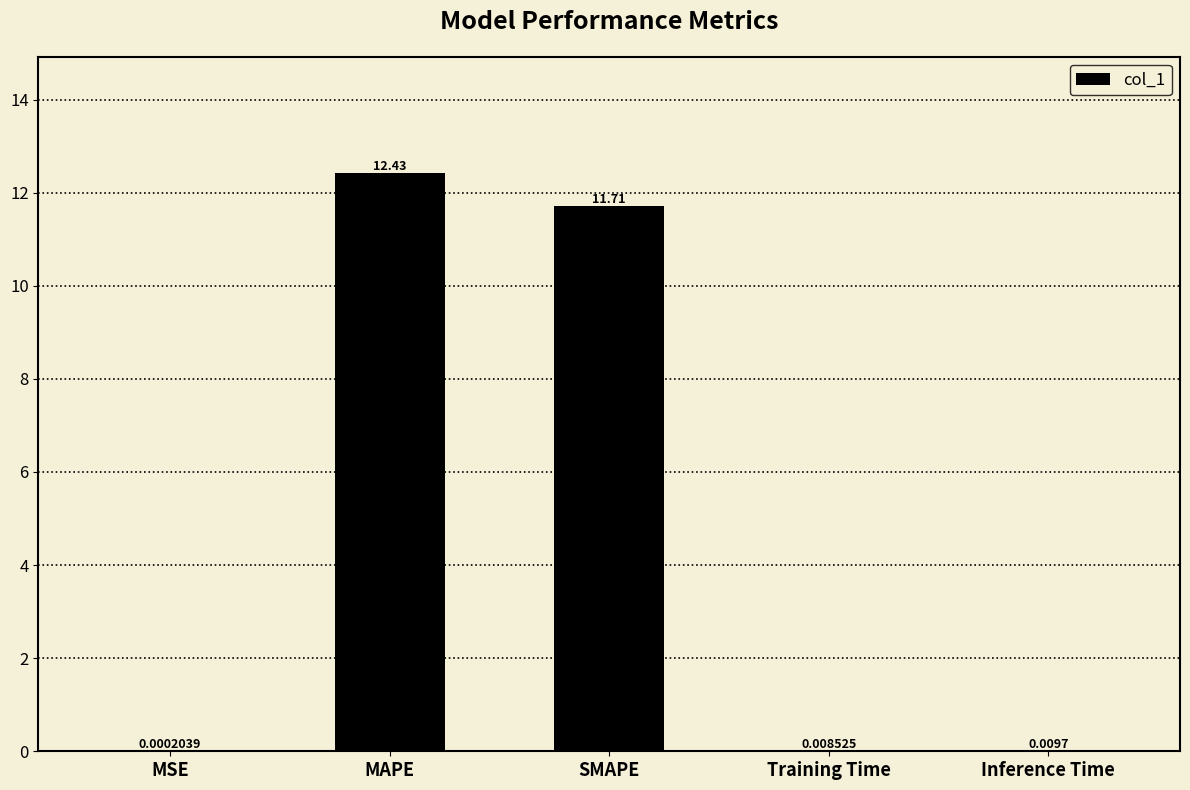

What is the change in value from MAPE to Training Time?

-12.4